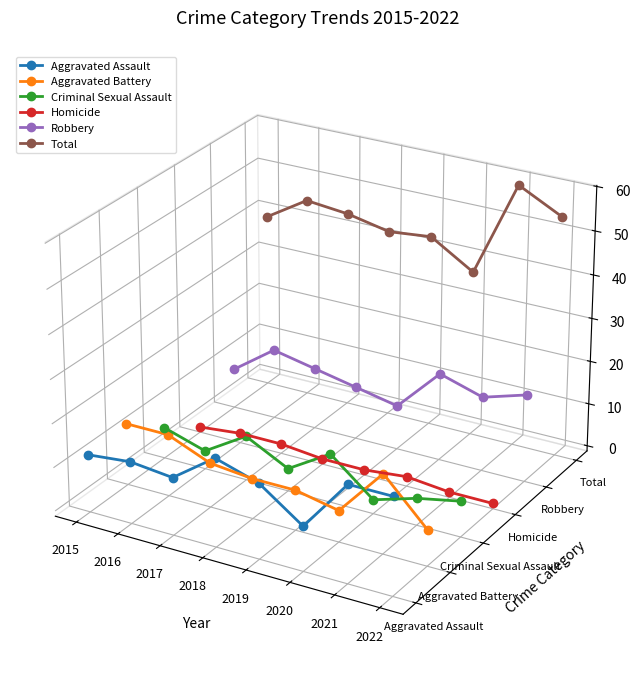

How many categories are shown in the chart?

8